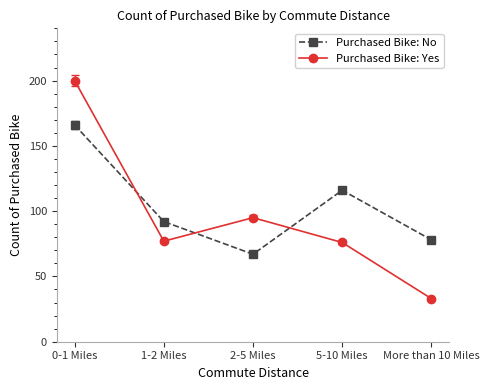

What is the difference between the second highest and minimum values in the Purchased Bike: No series?

49